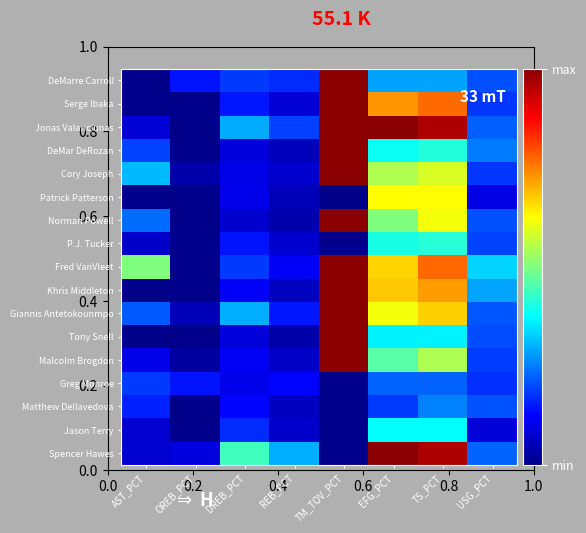

List the series in order of their peak value, lowest first.

Greg Monroe, Matthew Dellavedova, Jason Terry, P.J. Tucker, Patrick Patterson, Spencer Hawes, Cory Joseph, Giannis Antetokounmpo, Malcolm Brogdon, Norman Powell, Serge Ibaka, Khris Middleton, DeMarre Carroll, Fred VanVleet, DeMar DeRozan, Tony Snell, Jonas Valanciunas